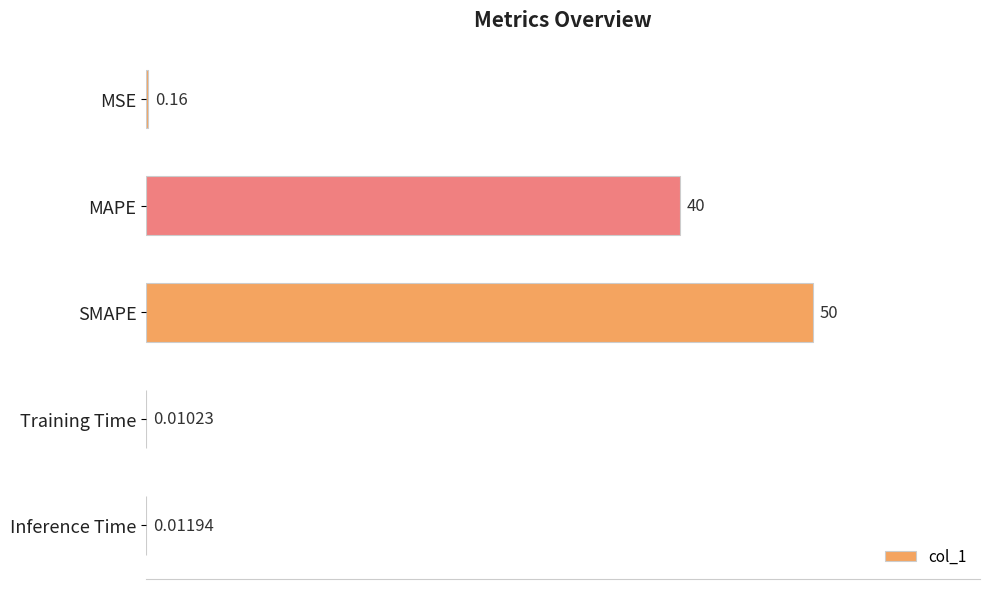

What is the average value?

18.0